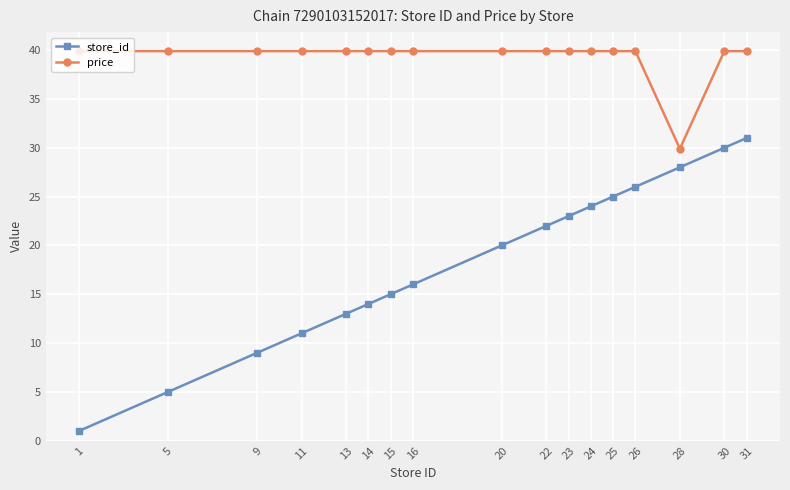

Does the chart have visible grid lines?

Yes